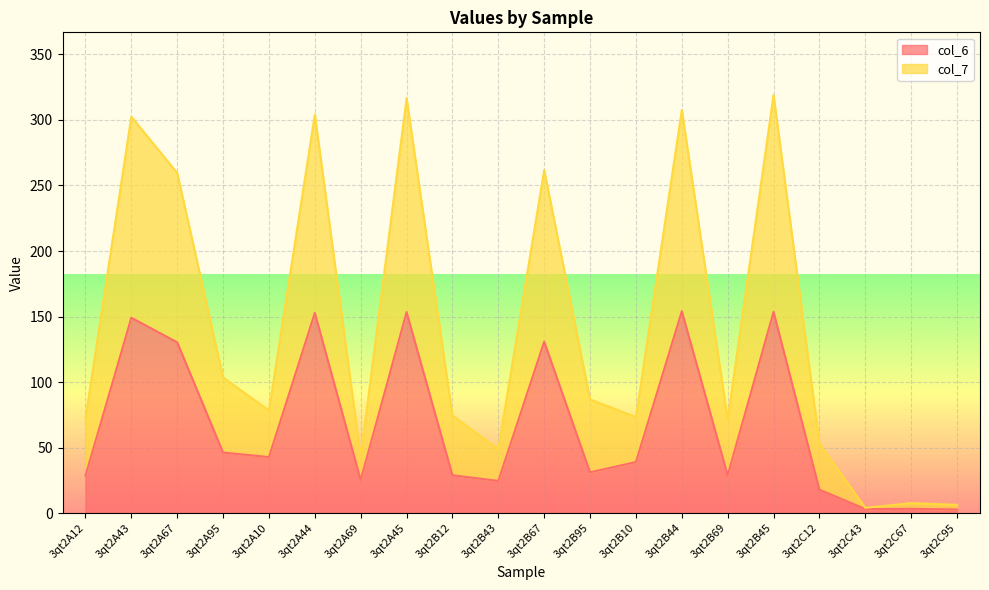

Is it true that col_6 equals 194.6 at 3qt2A67?

False